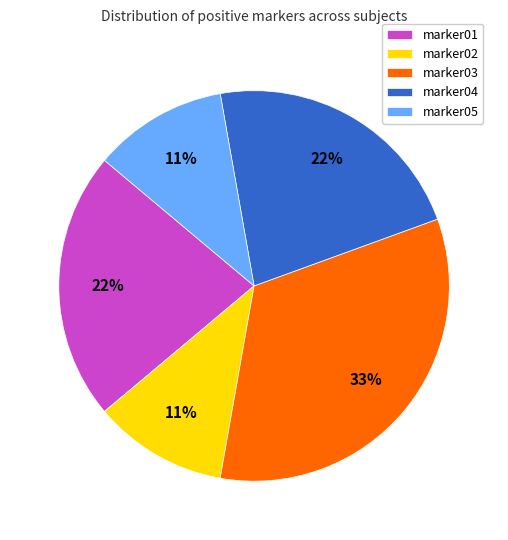

Which slice is the largest?

marker03